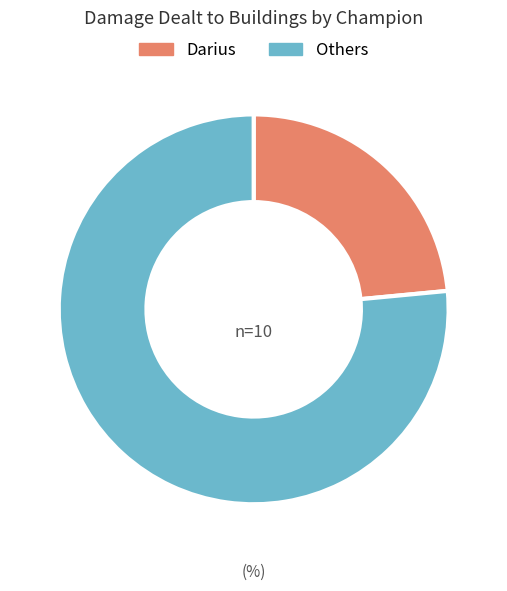

Does any single category account for the majority?

Yes